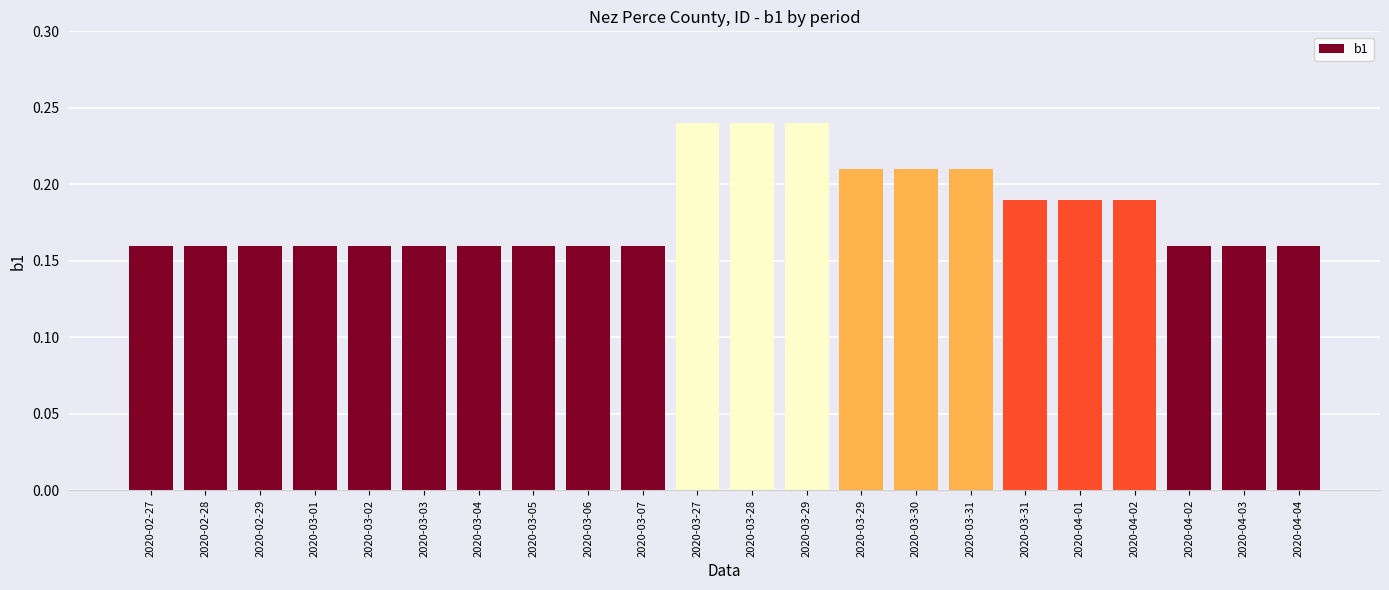

How many bars are there in total?

22